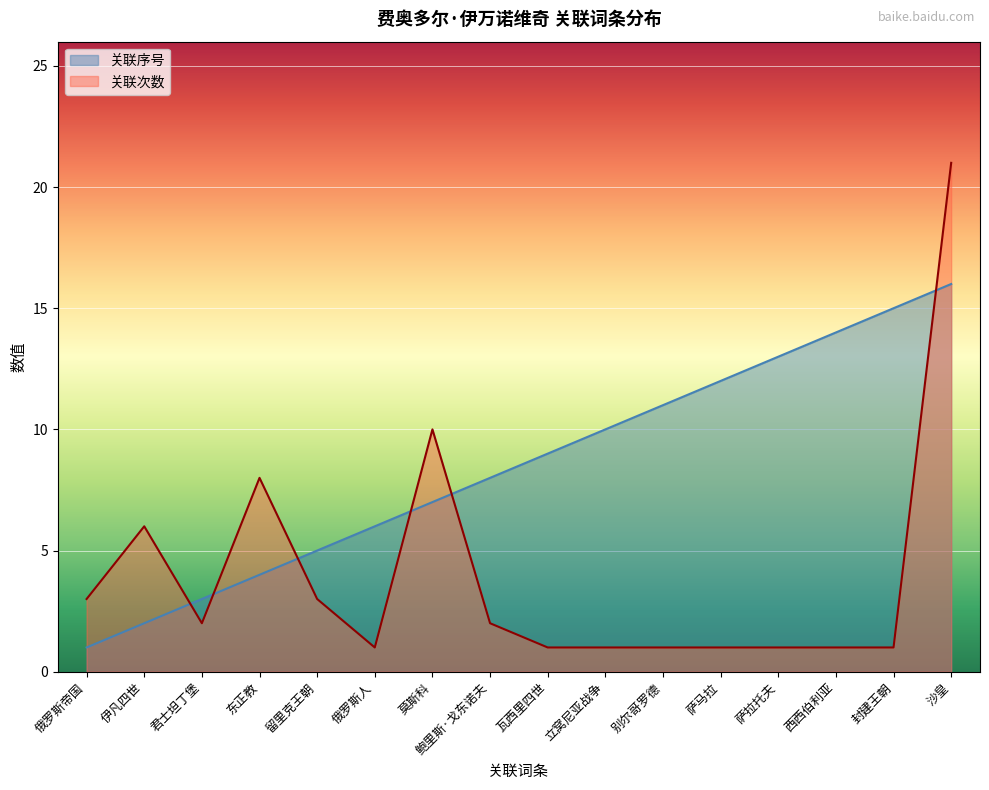

What is the label of the 6th point from the left?

俄罗斯人